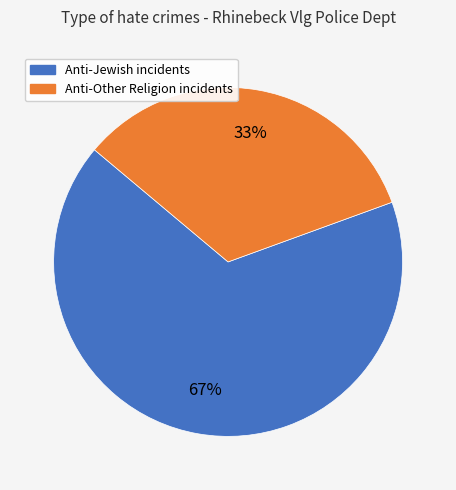

What is the largest slice in the pie chart?

Anti-Jewish incidents